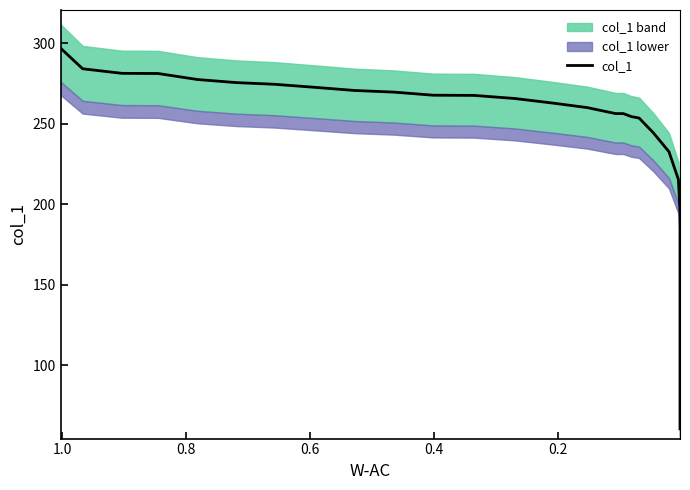

What is the value of the 14th point from the left?

262.8